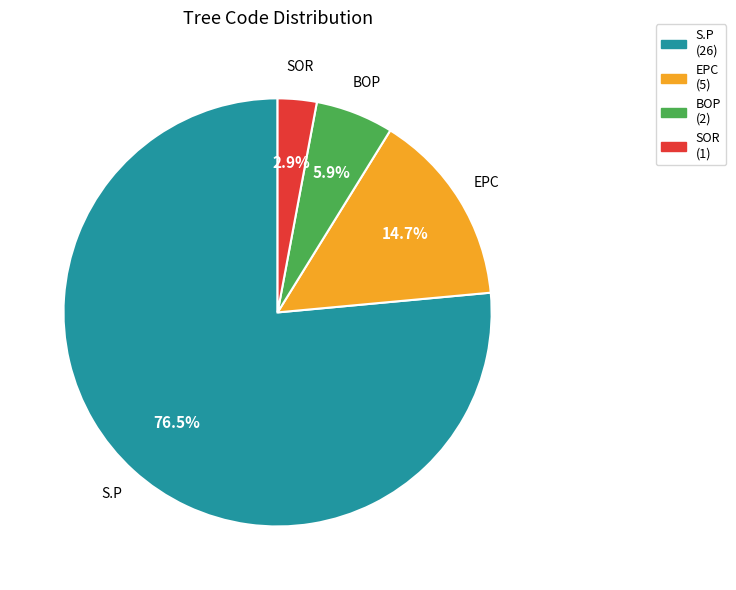

What is the largest slice in the pie chart?

S.P